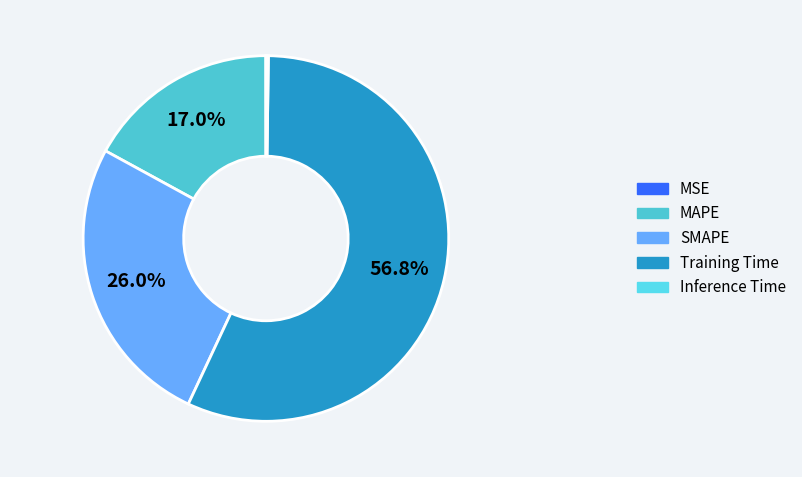

Is there a majority slice in this chart?

Yes